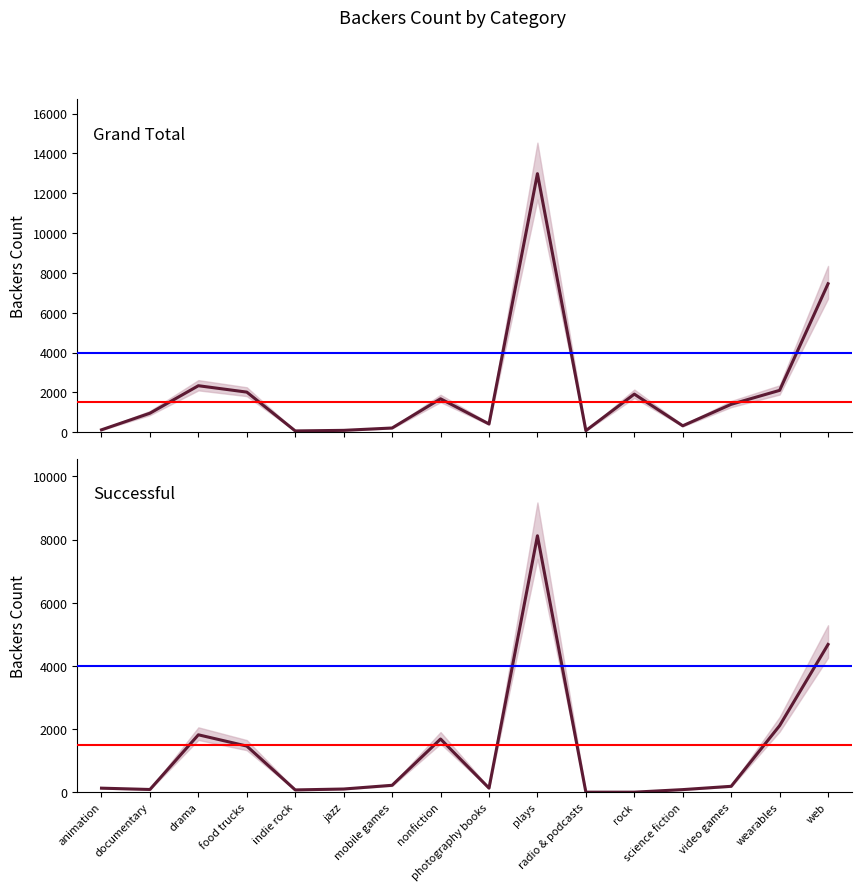

Which series changed the most between mobile games and video games?

Grand Total